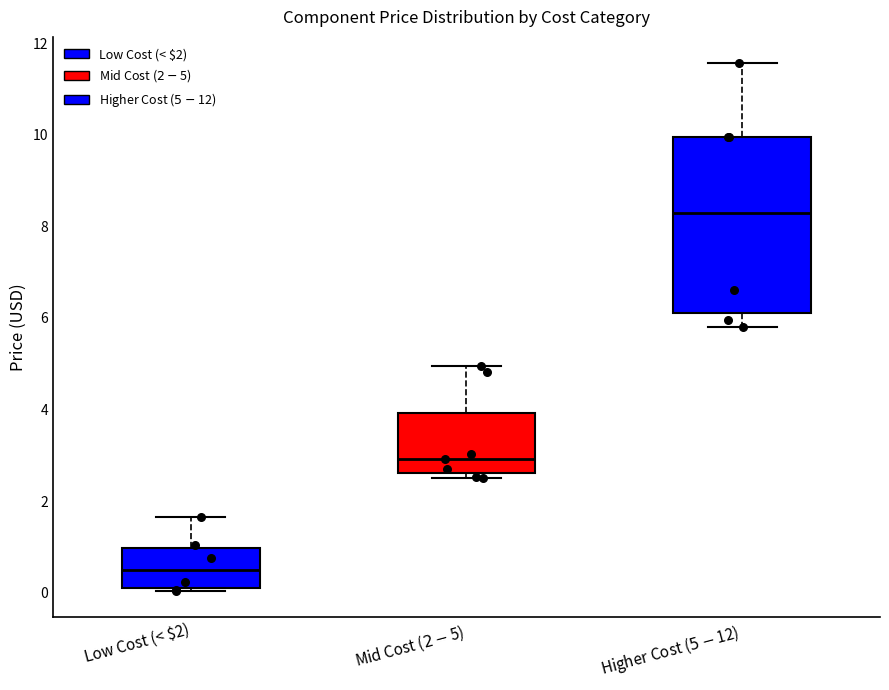

Reading left to right, read every box against the y-axis: the position of its median line, the range the box covers, and the ends of its whiskers. The values are not printed on the chart, so give them approximately, as read against the axis.

Low Cost (< $2): median 0.4, box 0.2 to 1.0, whiskers 0.0 to 1.6
Mid Cost ($2-$5): median 3.0, box 2.6 to 4.0, whiskers 2.6 (just below the box's lower edge) to 5.0
Higher Cost ($5-$12): median 8.2, box 6.2 to 10.0, whiskers 5.8 to 11.6